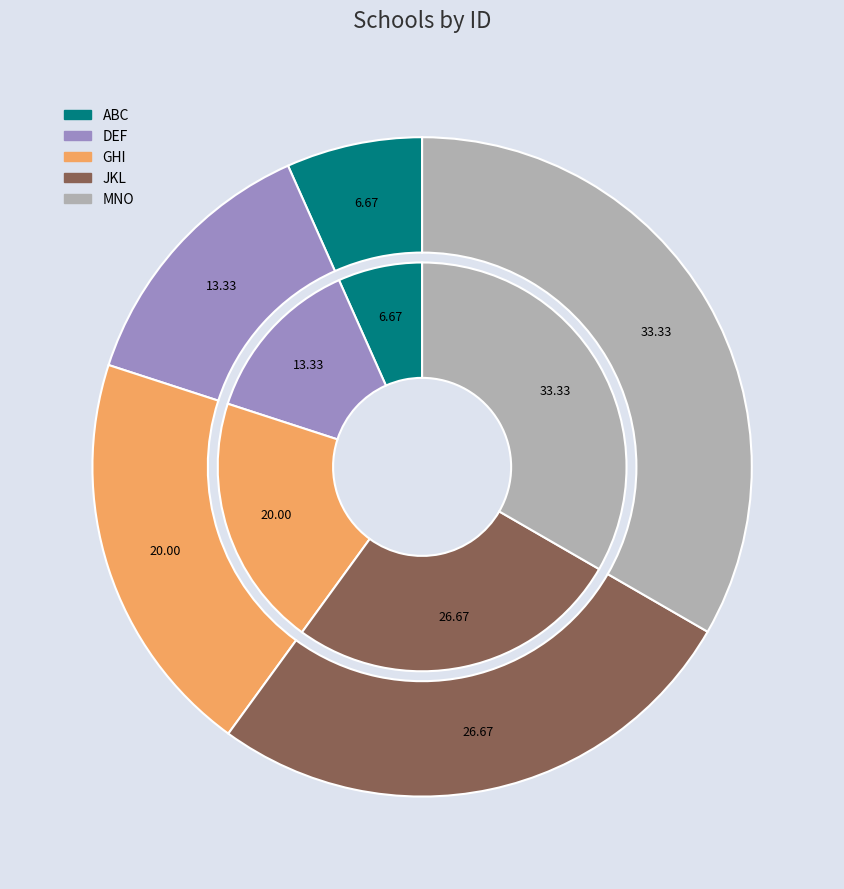

Approximately how many times larger is the value at MNO compared to GHI?

1.7